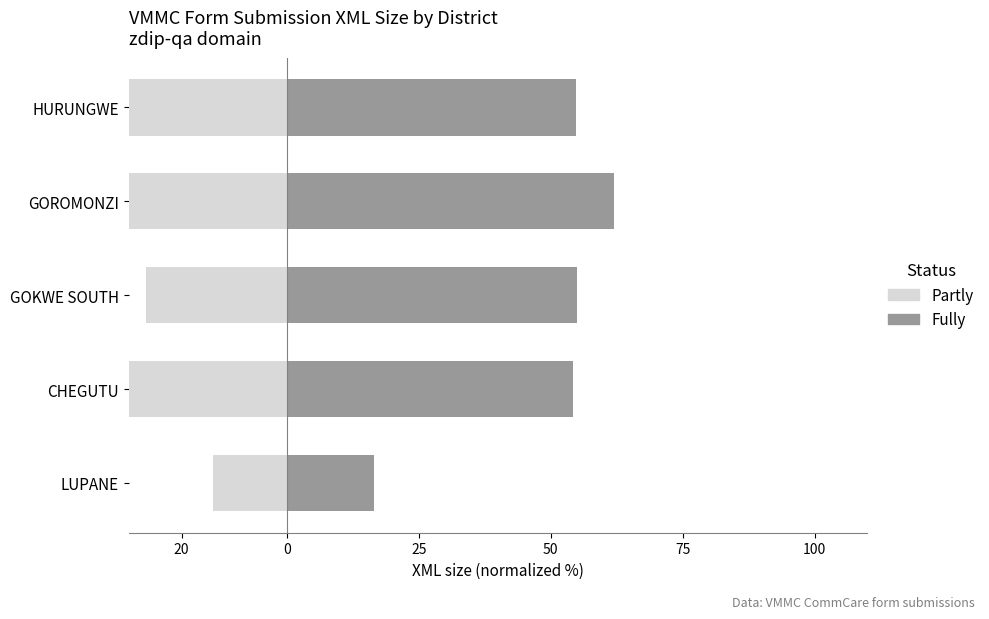

What is the difference between the maximum and minimum values in the Partly series?

25.6